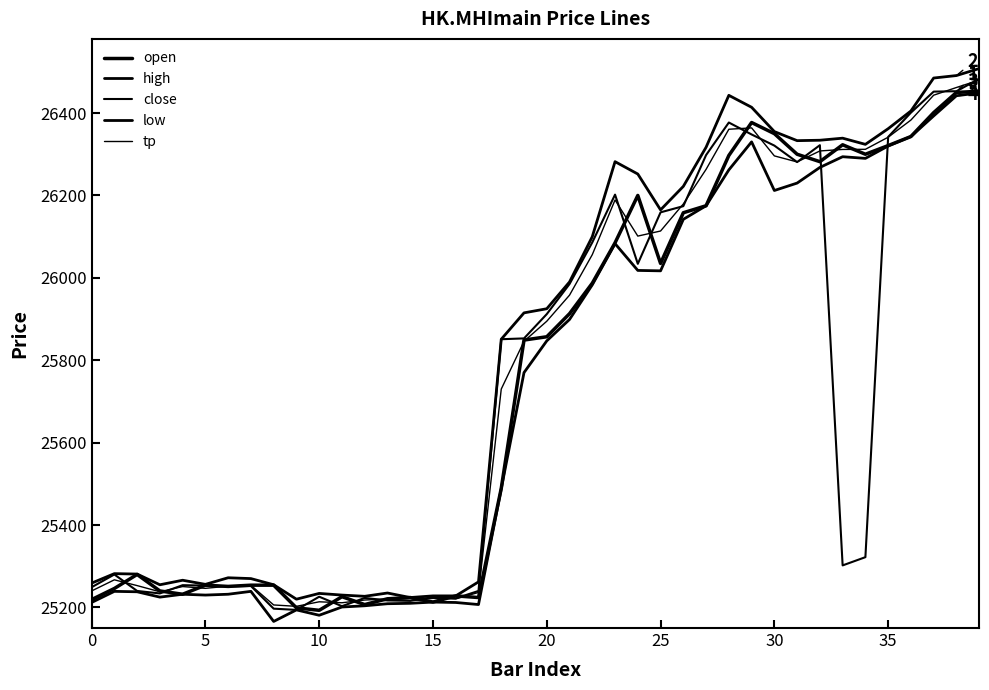

Does the chart have visible grid lines?

No